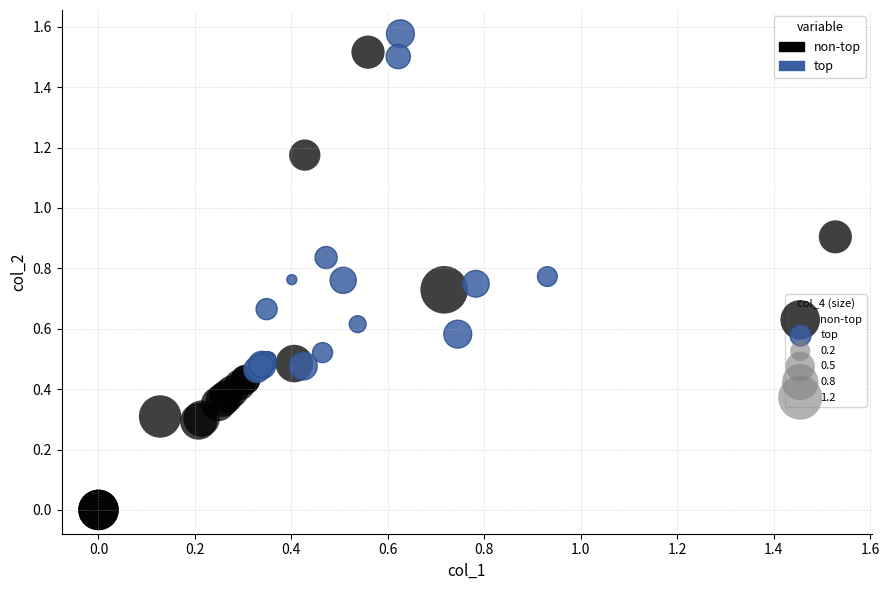

Which series reaches the minimum Y coordinate?

non-top